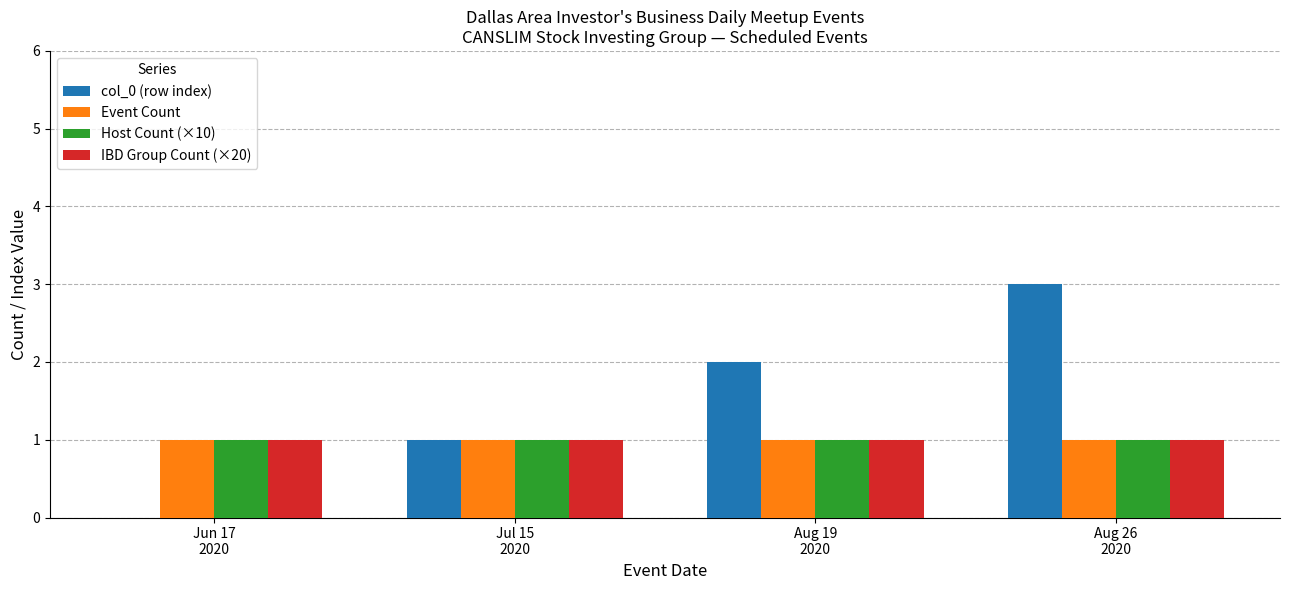

What is the maximum value shown in the chart?

3